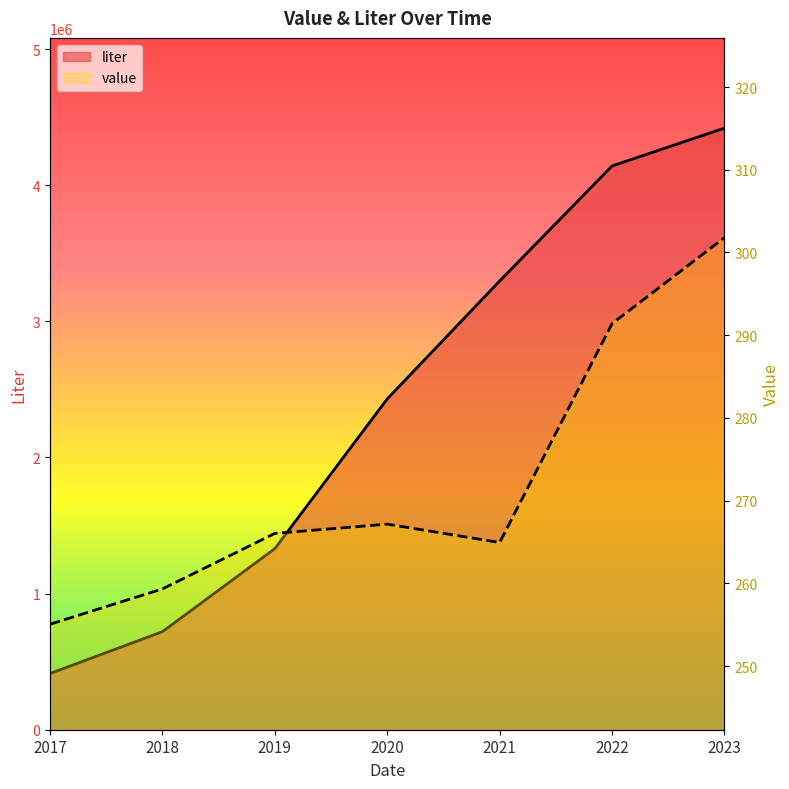

True or false: value and liter cross at least once.

False